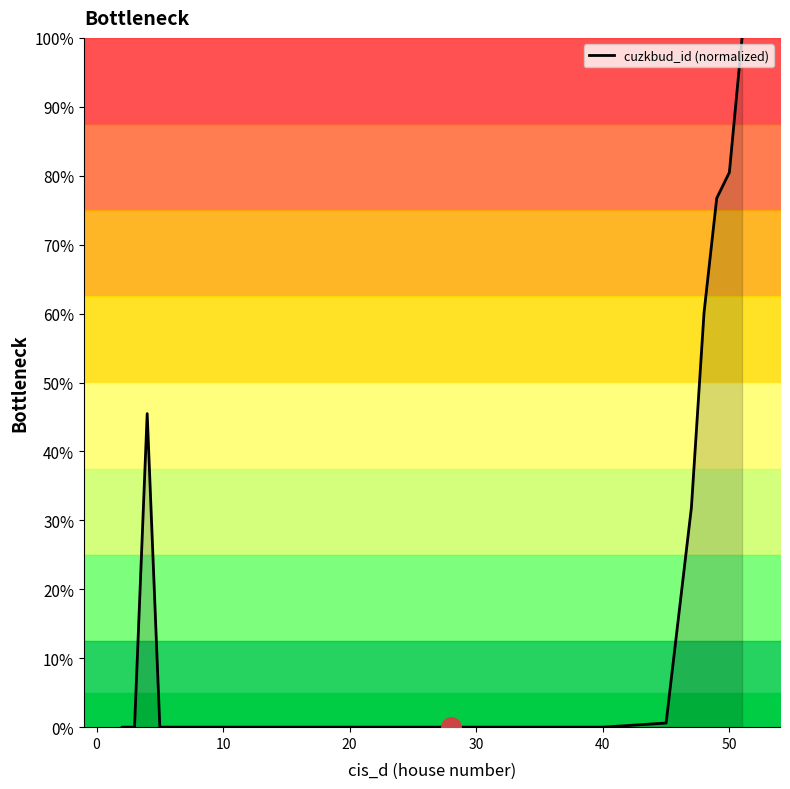

How many interior local valleys (lower than both neighbors) does the data have?

3